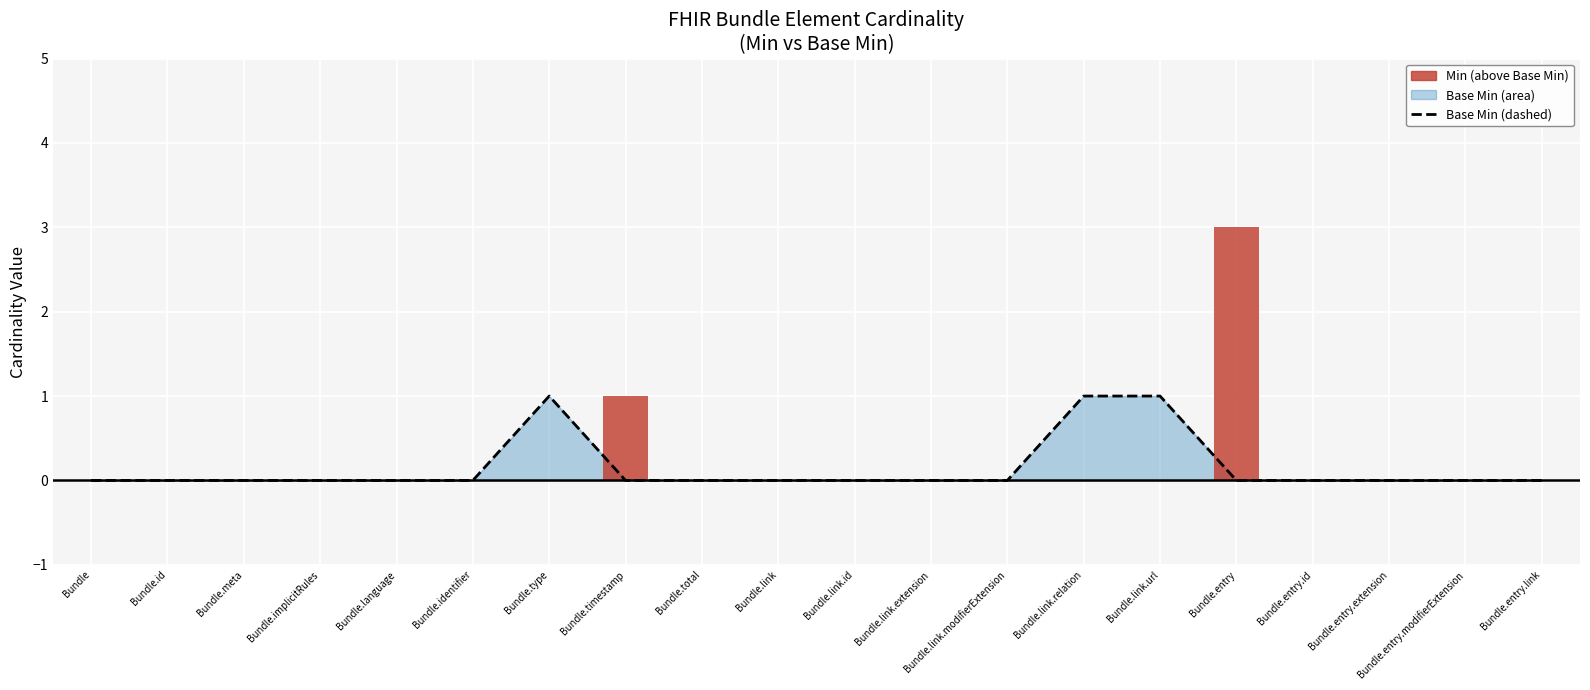

Does the chart contain any negative values?

No